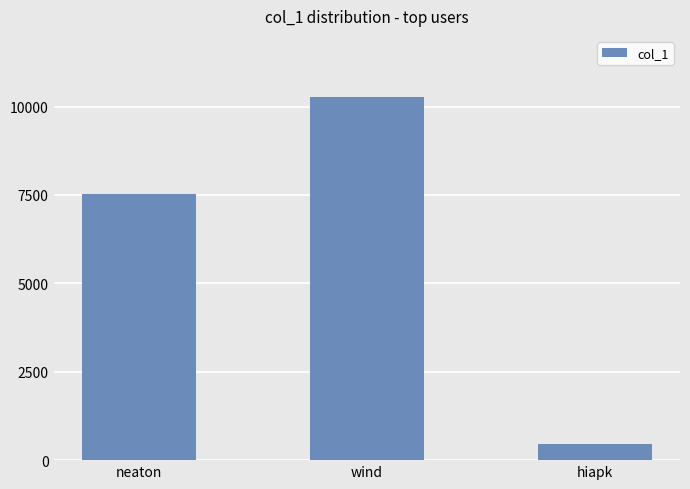

What is the smallest value displayed?

470